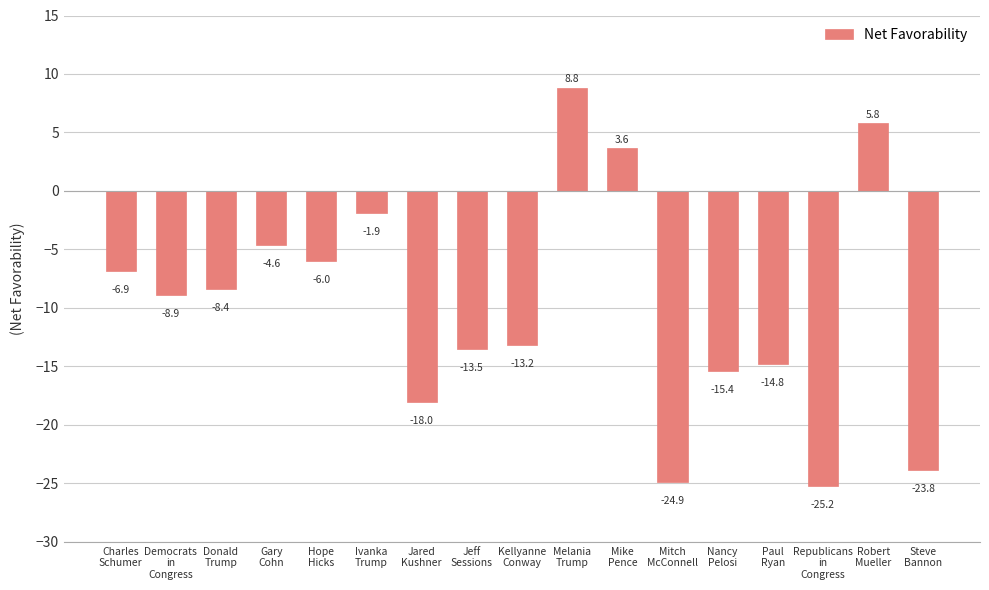

Reading right to left, transcribe all the data shown in this chart.

Steve
Bannon=-23.8	Robert
Mueller=5.8	Republicans
in
Congress=-25.2	Paul
Ryan=-14.8	Nancy
Pelosi=-15.4	Mitch
McConnell=-24.9	Mike
Pence=3.6	Melania
Trump=8.8	Kellyanne
Conway=-13.2	Jeff
Sessions=-13.5	Jared
Kushner=-18.0	Ivanka
Trump=-1.9	Hope
Hicks=-6.0	Gary
Cohn=-4.6	Donald
Trump=-8.4	Democrats
in
Congress=-8.9	Charles
Schumer=-6.9